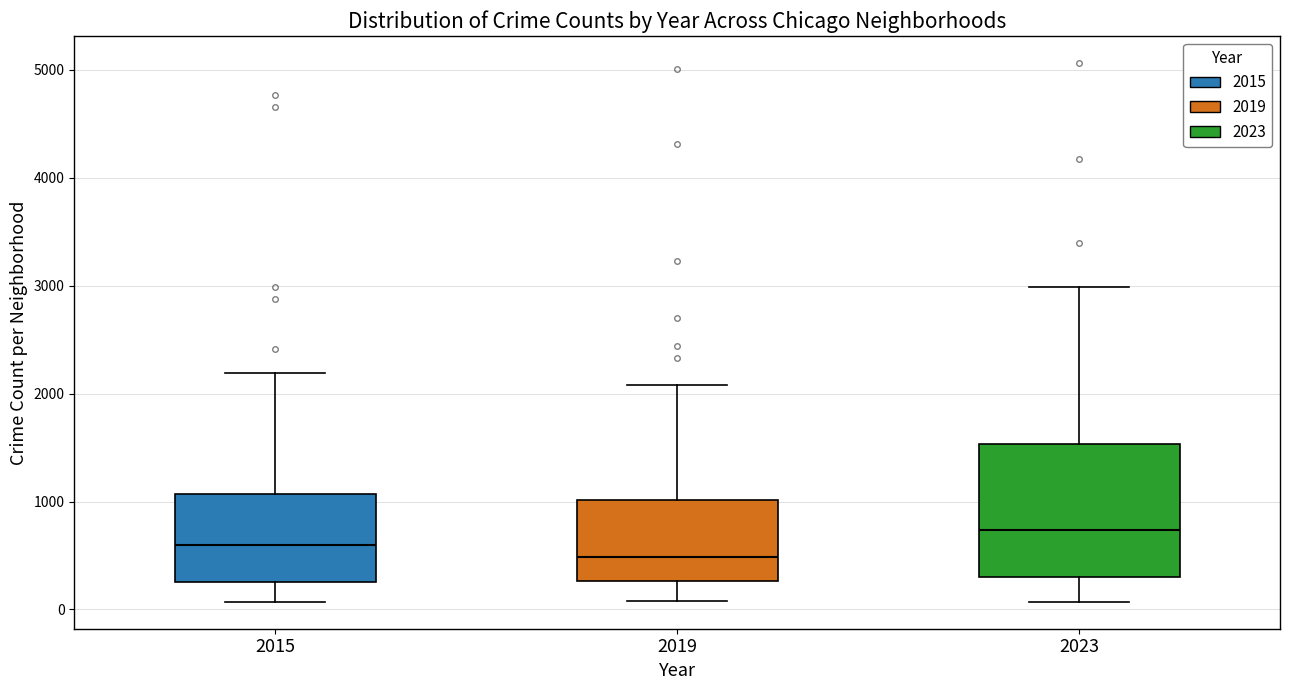

Reading left to right, read every box against the y-axis: the position of its median line, the range the box covers, and the ends of its whiskers. The values are not printed on the chart, so give them approximately, as read against the axis.

2015: median 600, box 300 to 1100, whiskers 100 to 2200
2019: median 500, box 300 to 1000, whiskers 100 to 2100
2023: median 700, box 300 to 1500, whiskers 100 to 3000